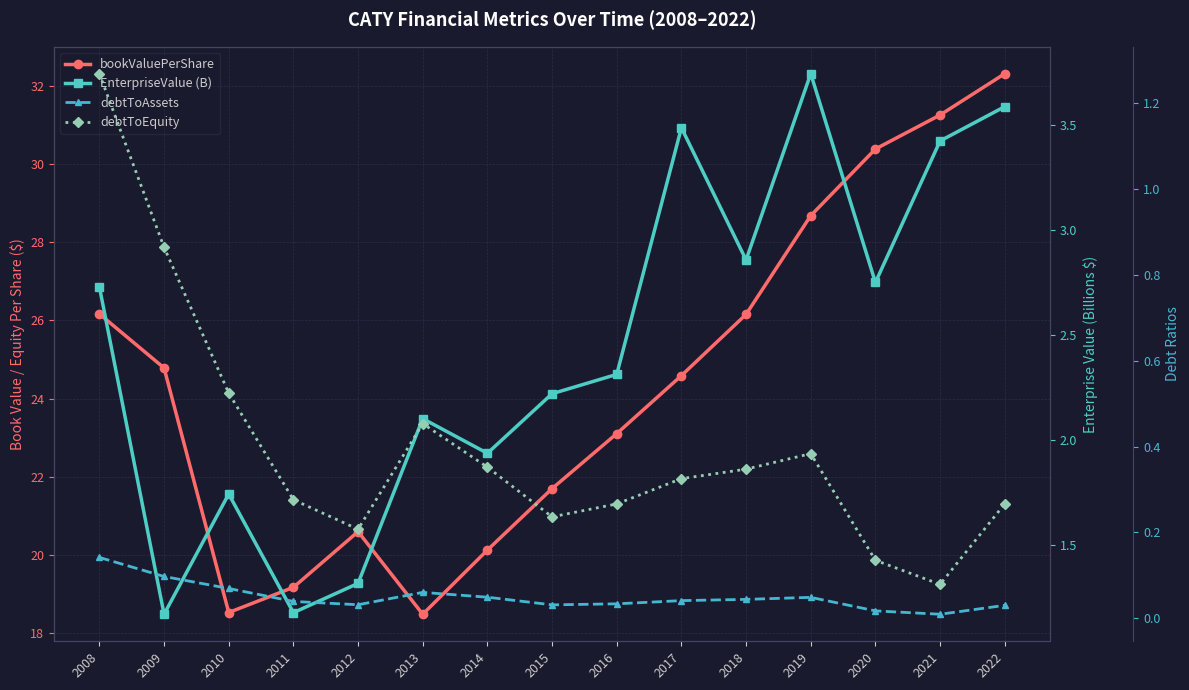

What is the difference between the maximum and minimum values in the bookValuePerShare series?

13.8